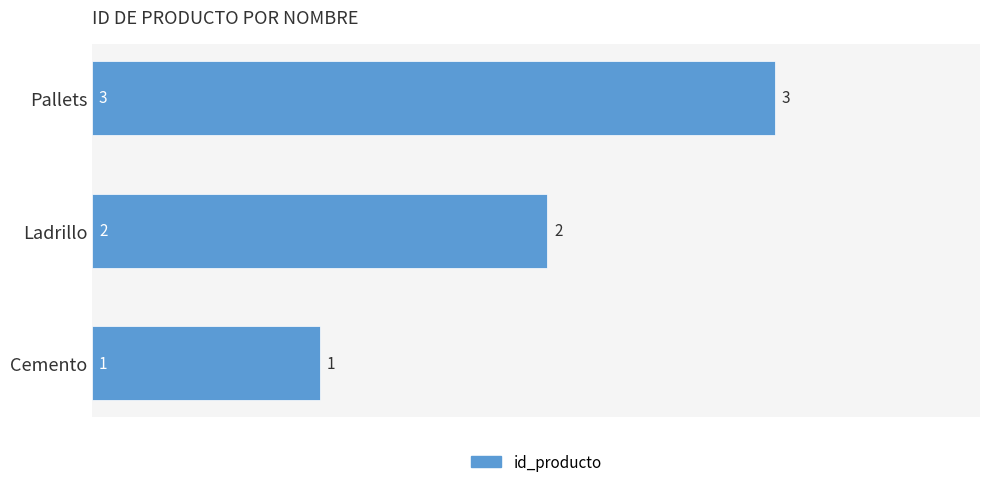

Rank the categories by value from lowest to highest.

Cemento, Ladrillo, Pallets